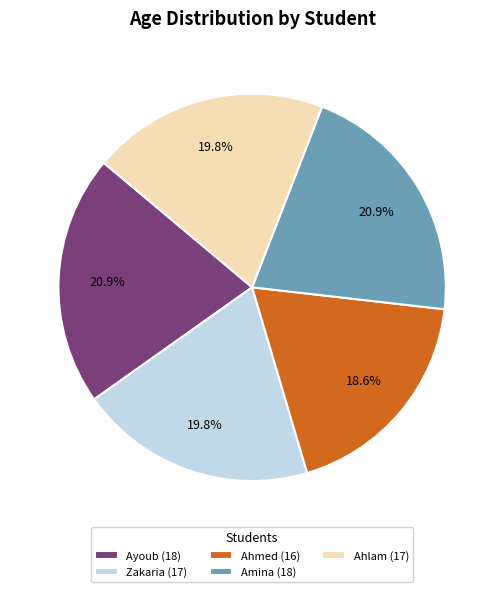

How many segments does this pie chart have?

5